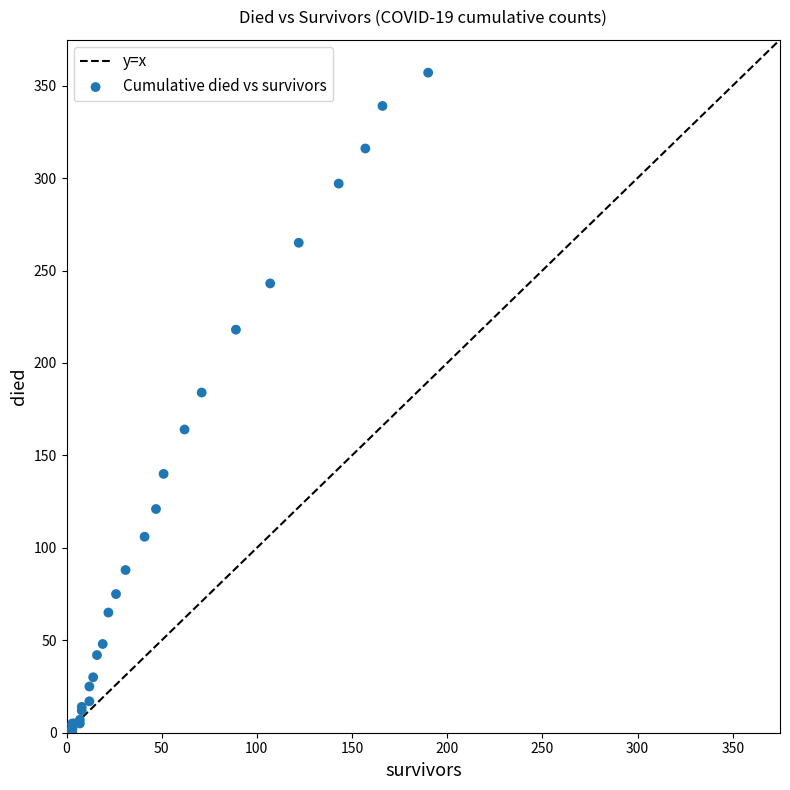

What Y value in the scatter plot is closest to 178?

184